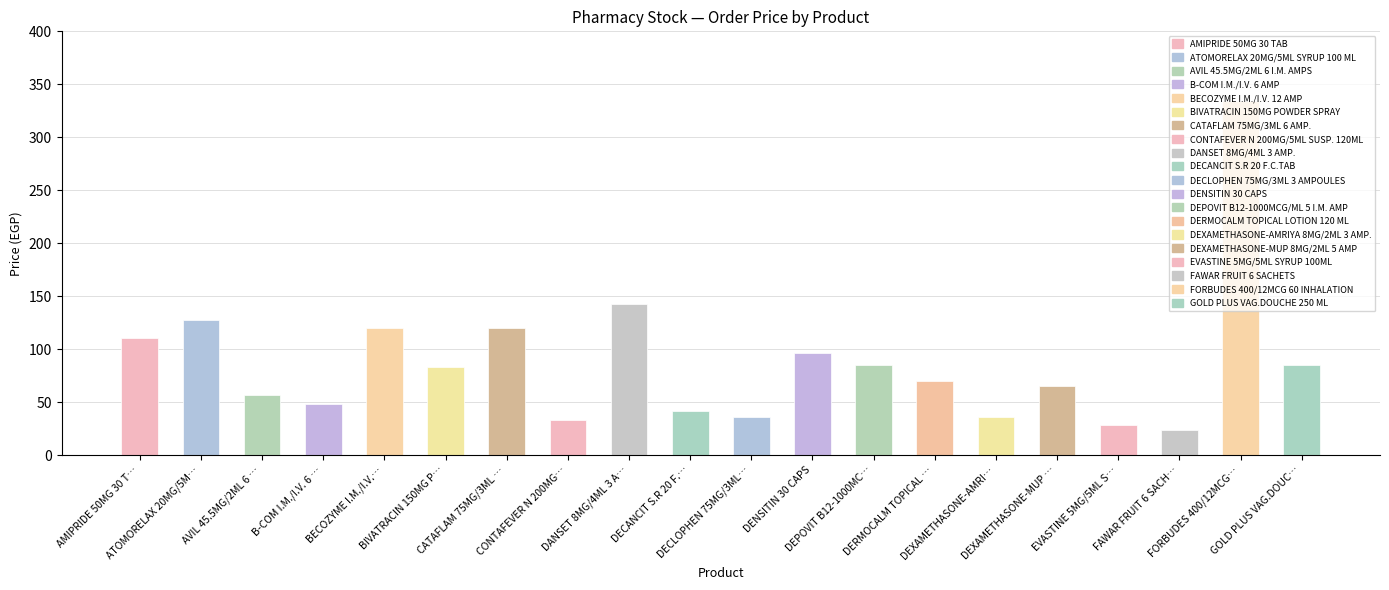

What is the value of the 19th bar from the left?

334.0